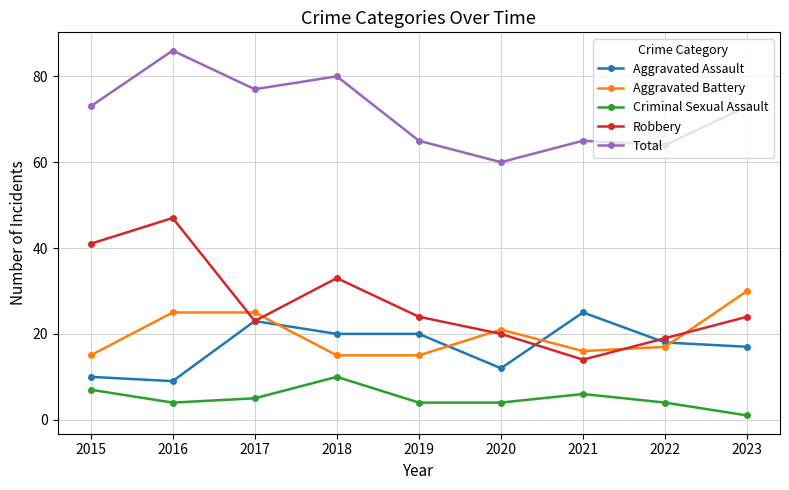

True or false: Robbery and Criminal Sexual Assault intersect in this chart.

False